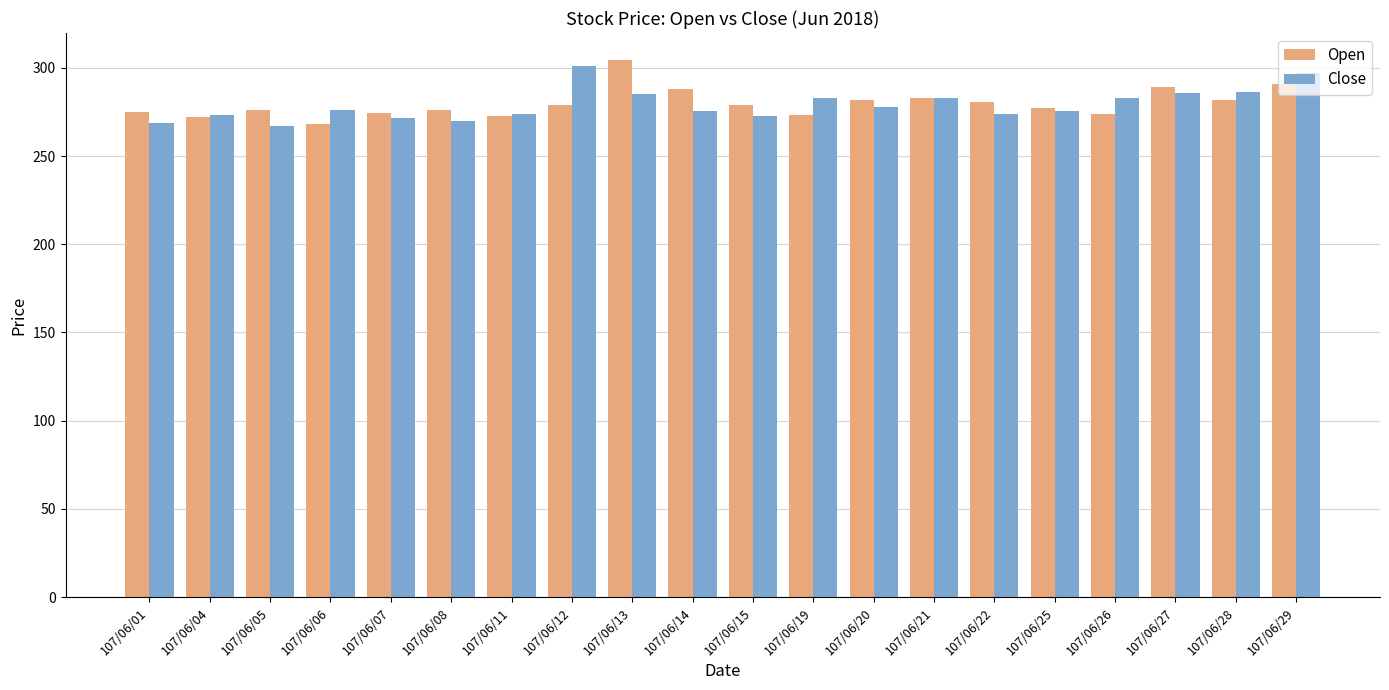

The value of Close at 107/06/13 is 490.7. True or false?

False